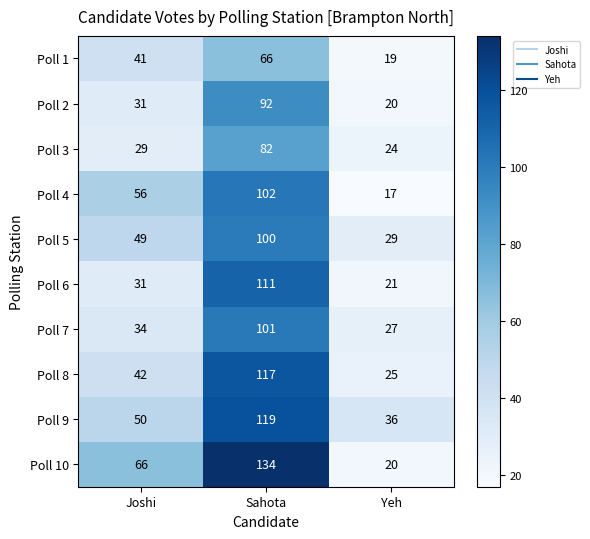

What is the difference between the maximum and minimum values in the Poll 4 series?

85